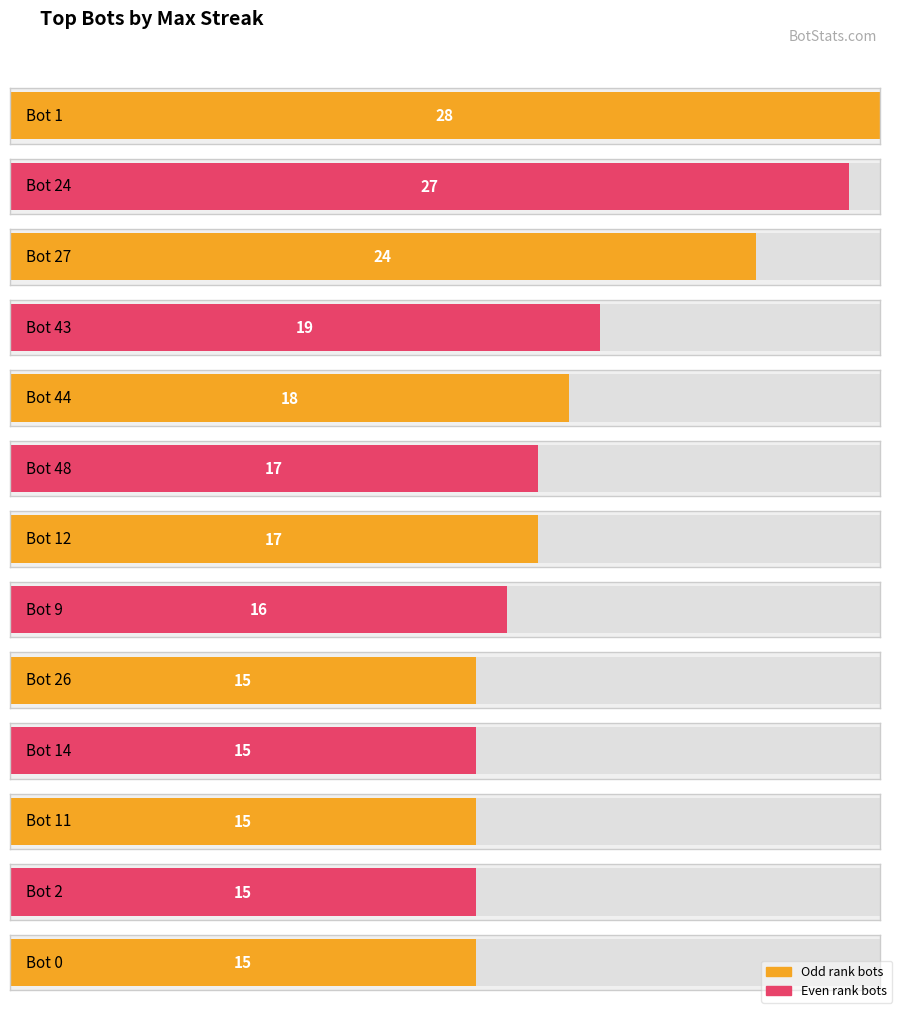

What is the ratio of the value at Bot 14 to the value at Bot 1?

0.5